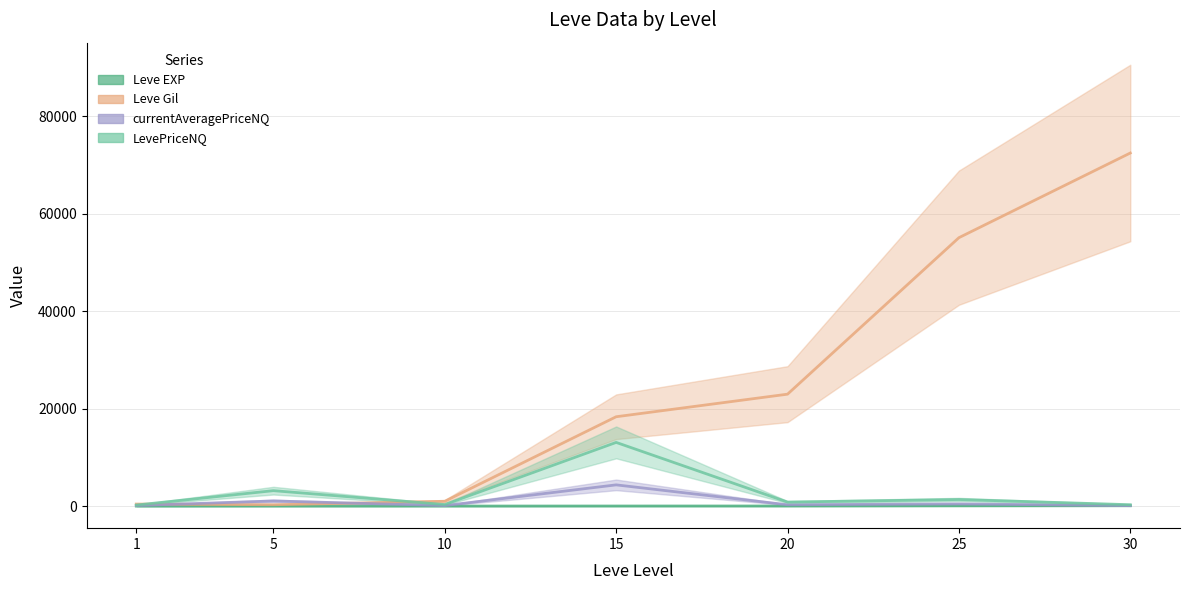

How many lines are shown in the chart?

4